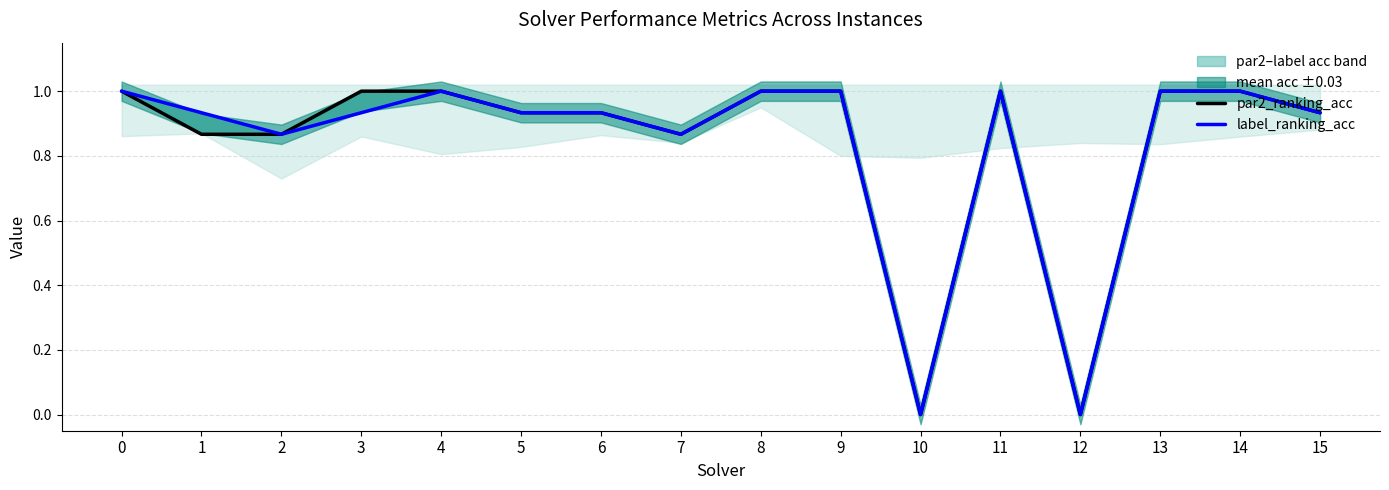

True or false: label_ranking_acc has a value of 0.2 at 0.

False